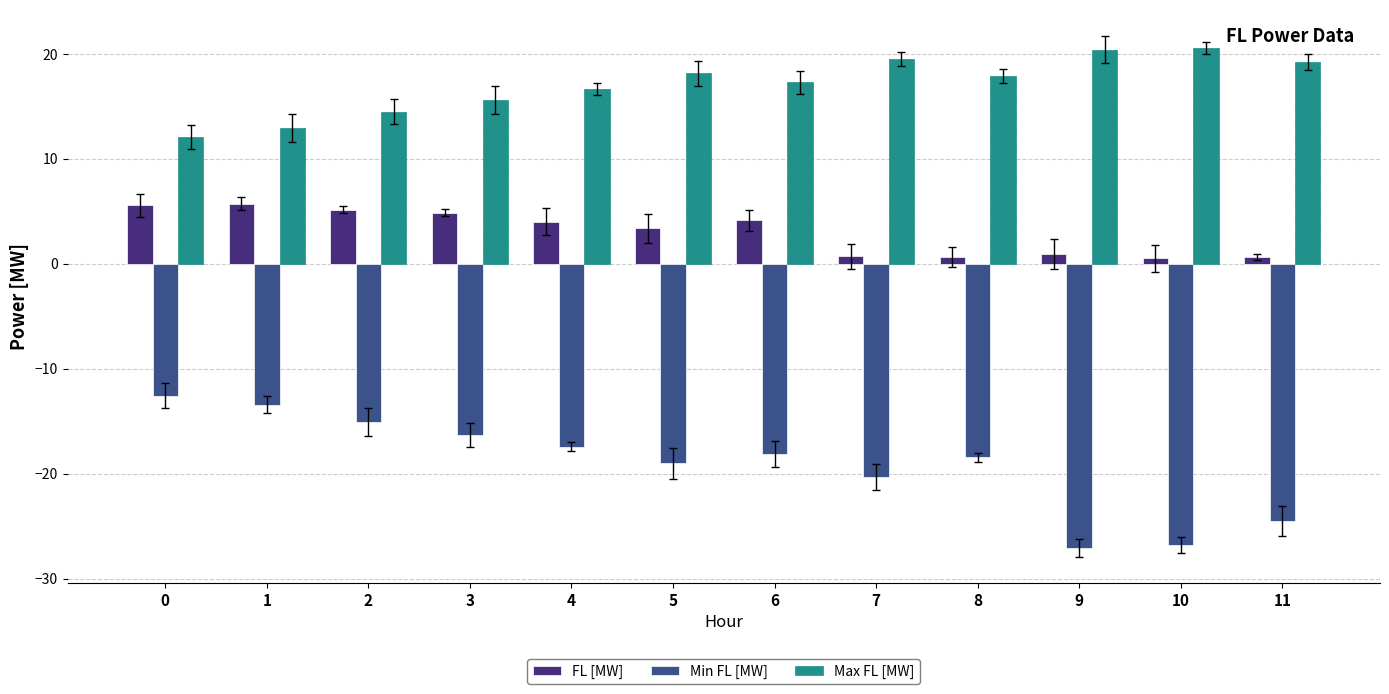

What is the difference between the maximum and minimum values in the Max FL [MW] series?

8.5